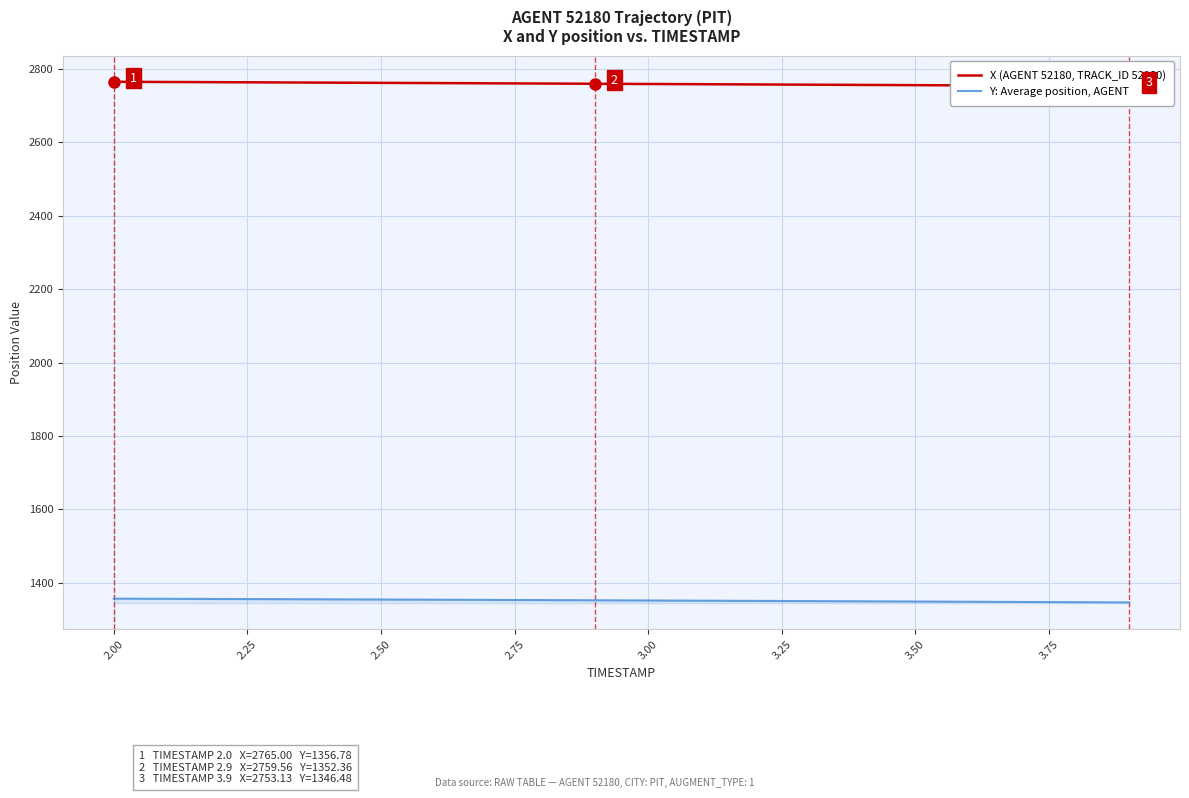

What is the difference between the maximum and minimum values in the X (AGENT 52180, TRACK_ID 52180) series?

11.9